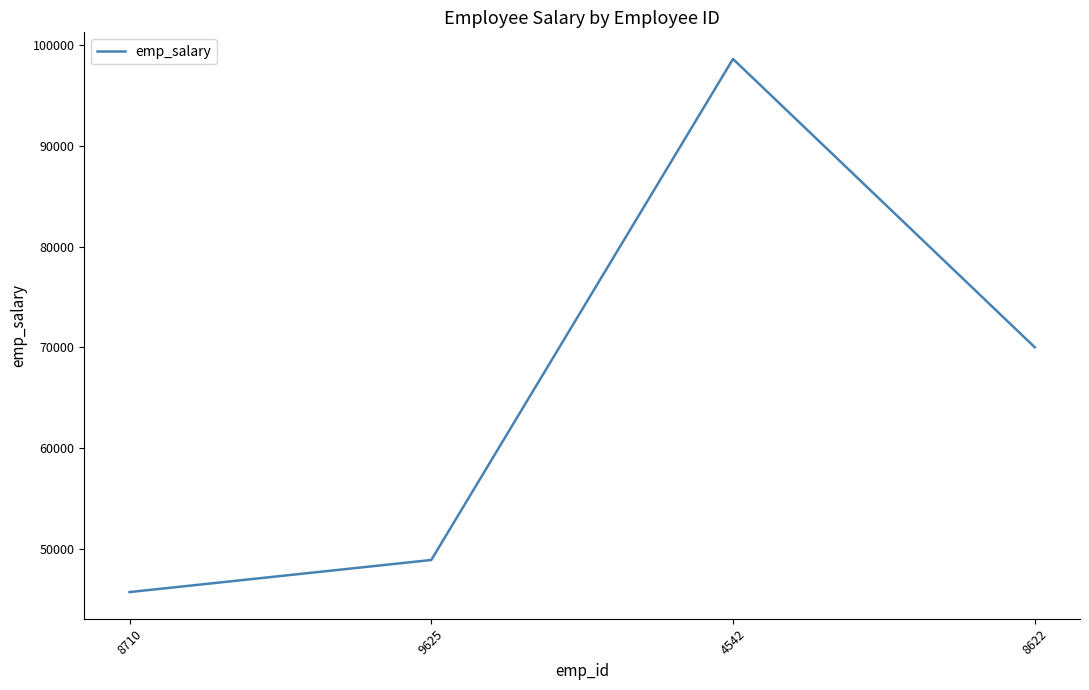

Rank the categories by value from lowest to highest.

8710, 9625, 8622, 4542